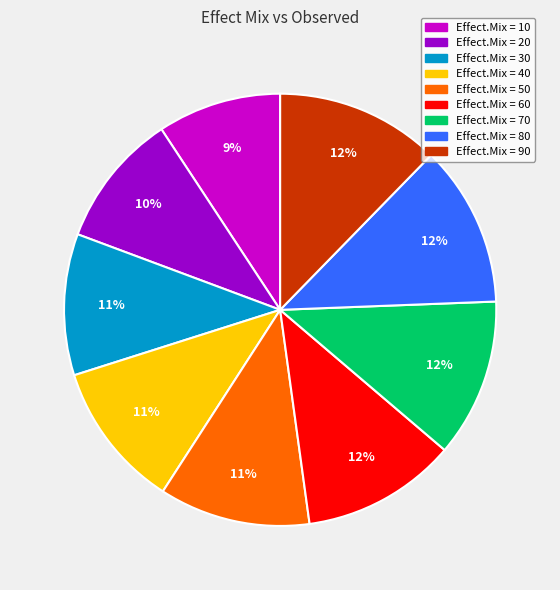

Is there a majority slice in this chart?

No